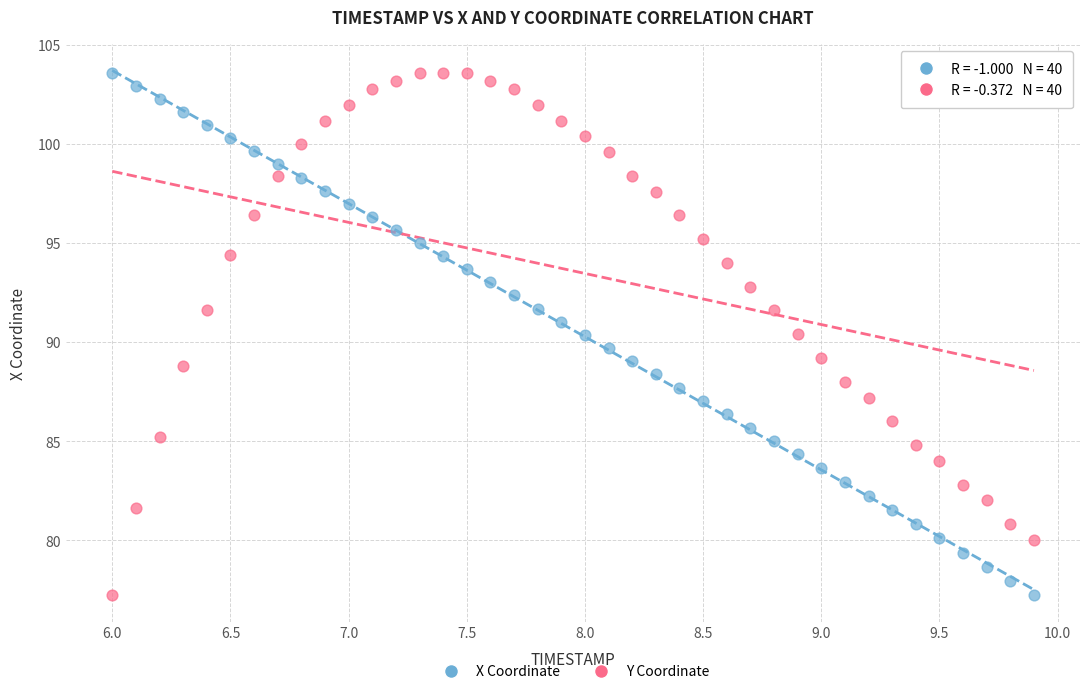

Across all data points, what is the range of Y values (max minus min)?

26.4